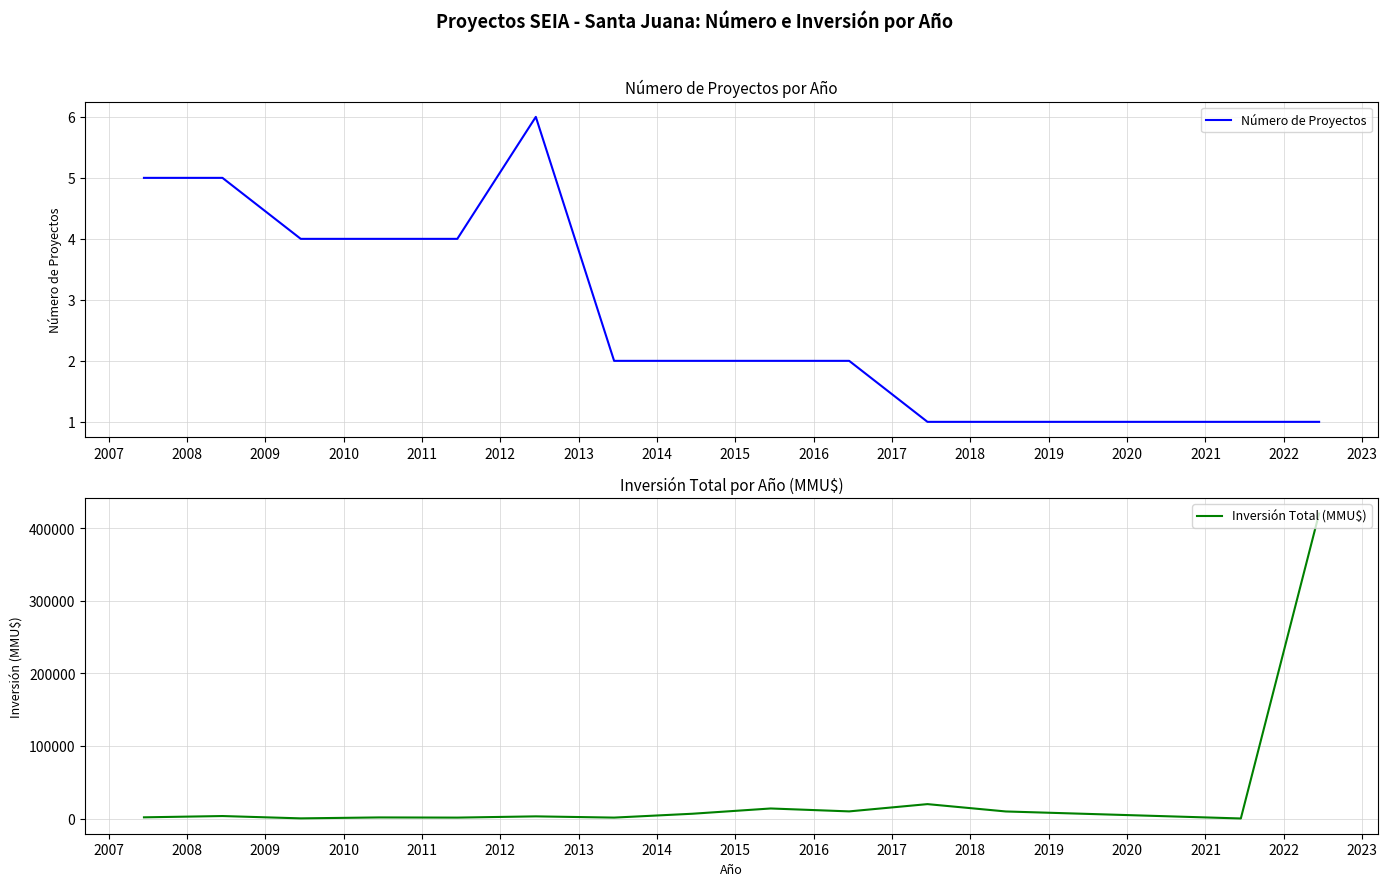

What is the approximate value of Número de Proyectos at 2017?

1